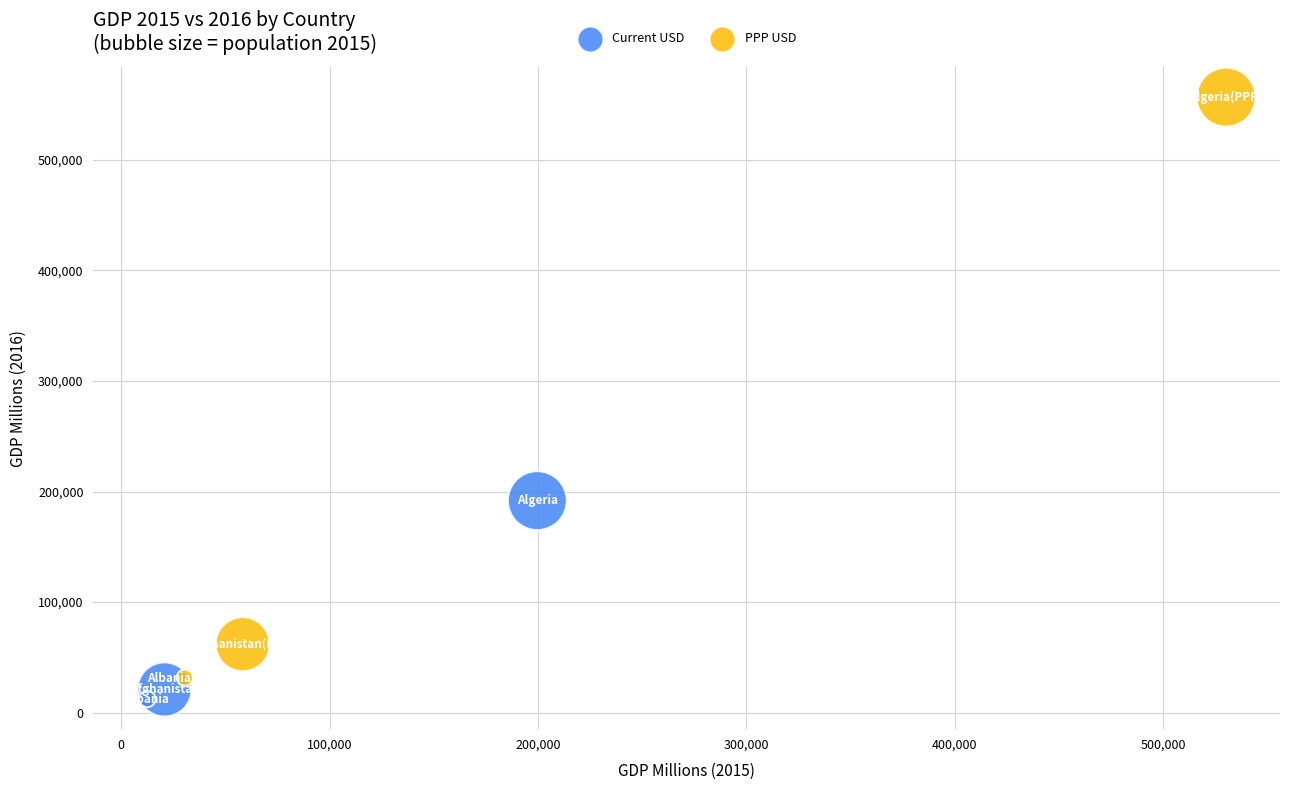

Which series contains the lowest Y value?

Current USD